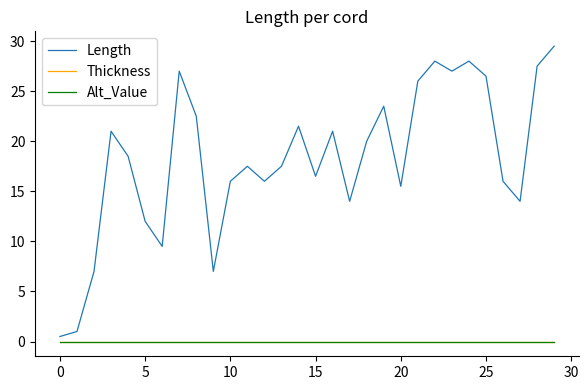

True or false: Alt_Value has more than 0 interior local peaks.

False